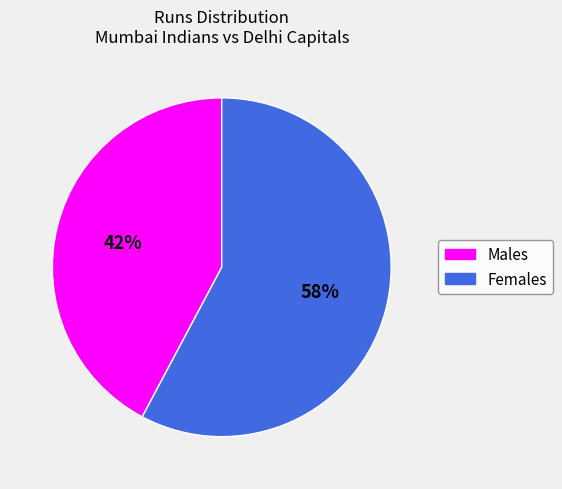

True or false: Females accounts for 49% of the total.

False